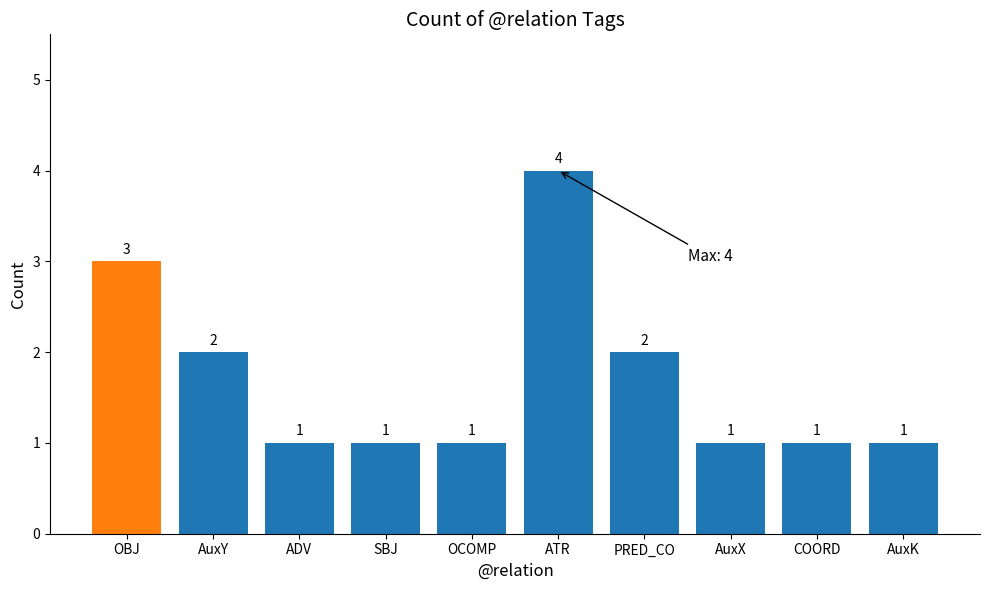

Which category has the highest value across all series?

ATR